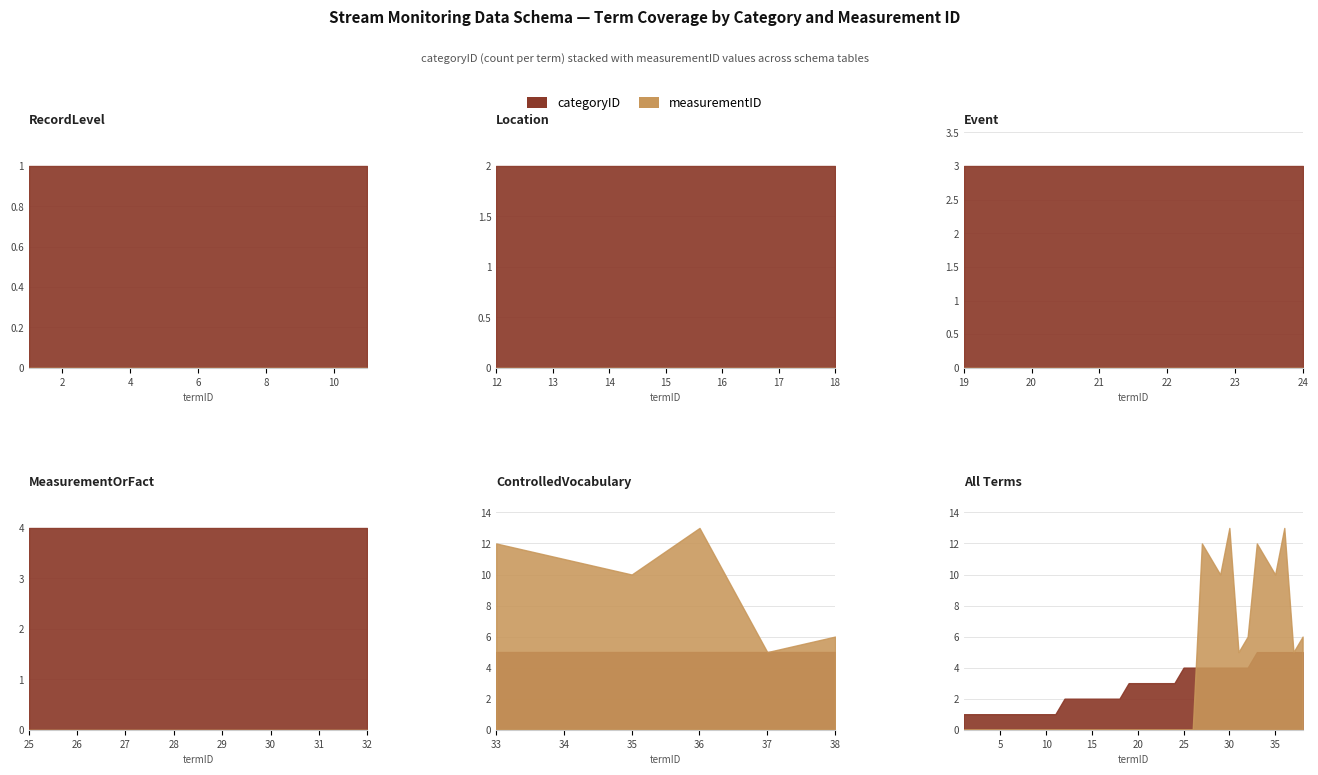

Which has a higher value, 10 or 5?

10